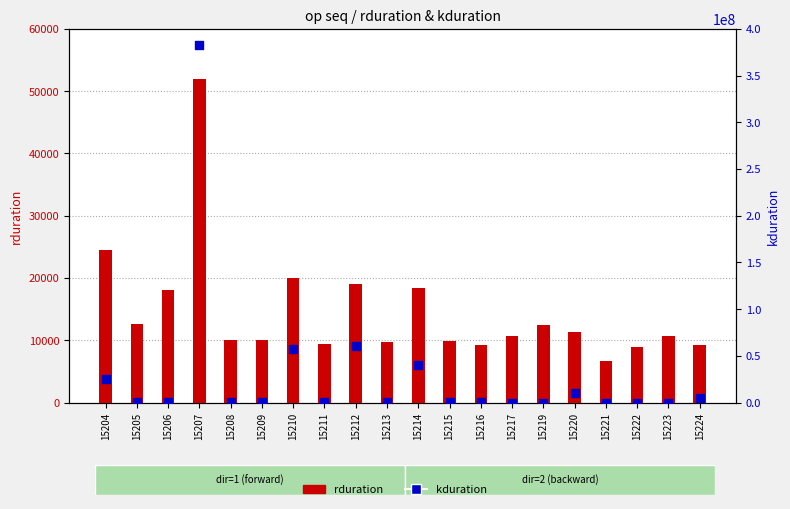

Is the value of rduration at 15205 greater than the value of kduration at 15212?

No